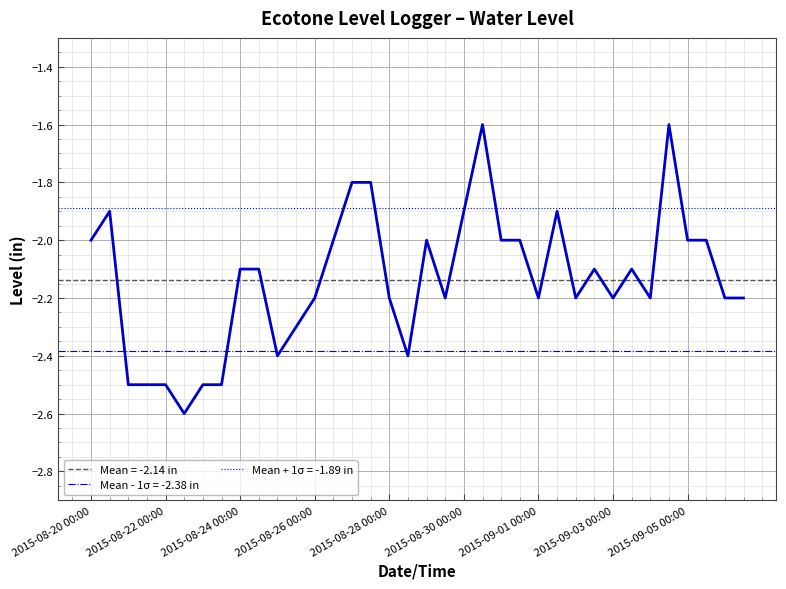

Count the values in the range -2 to -1.

14